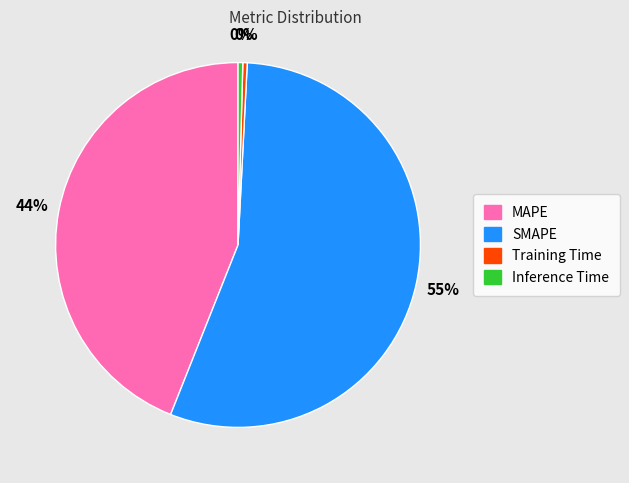

The MAPE slice represents 44% of the pie. True or false?

True